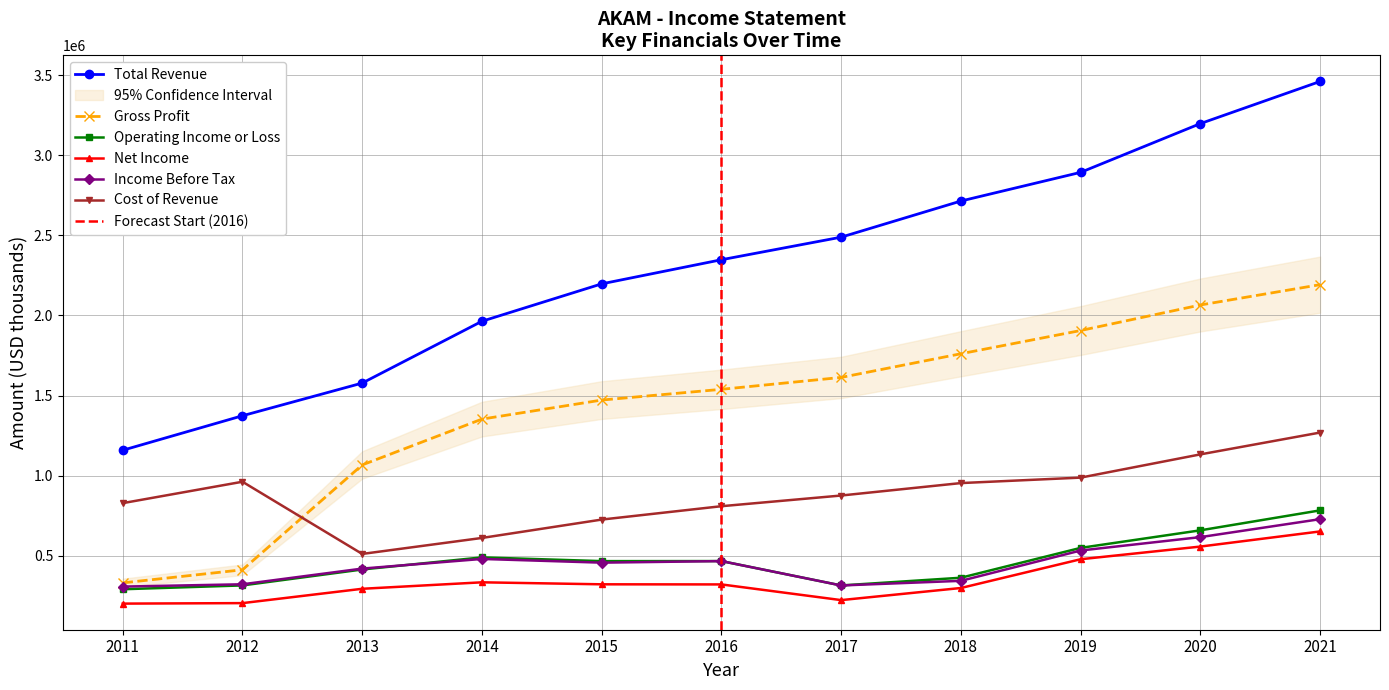

The value of Operating Income or Loss at 2012 is 314500. True or false?

True